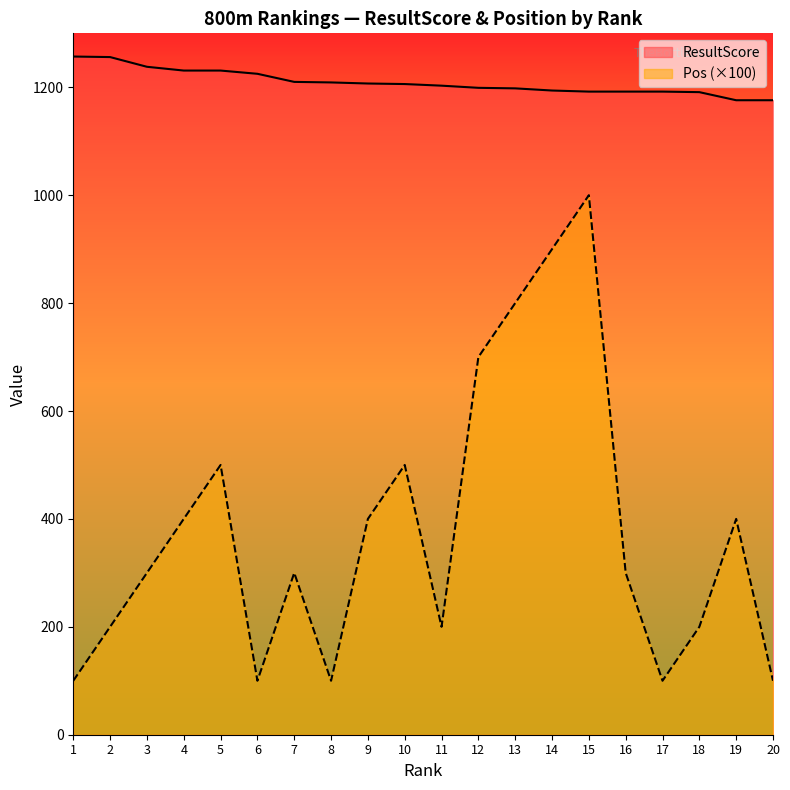

How many data points in ResultScore are above 1206?

9